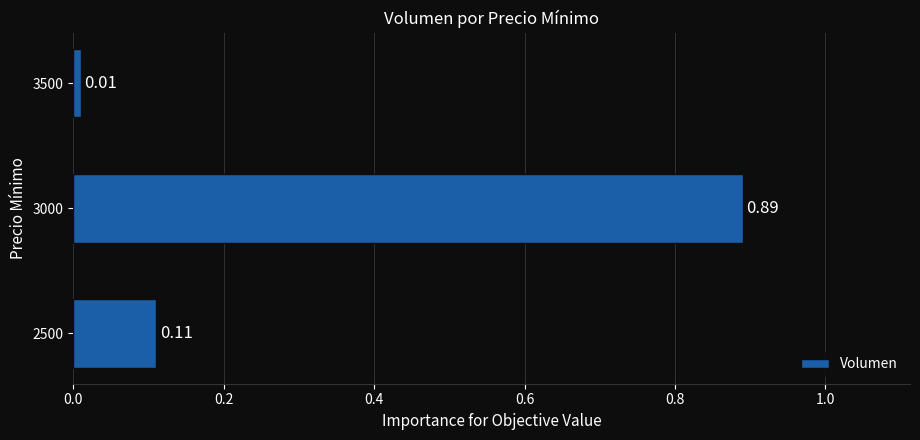

What is the average value?

0.3